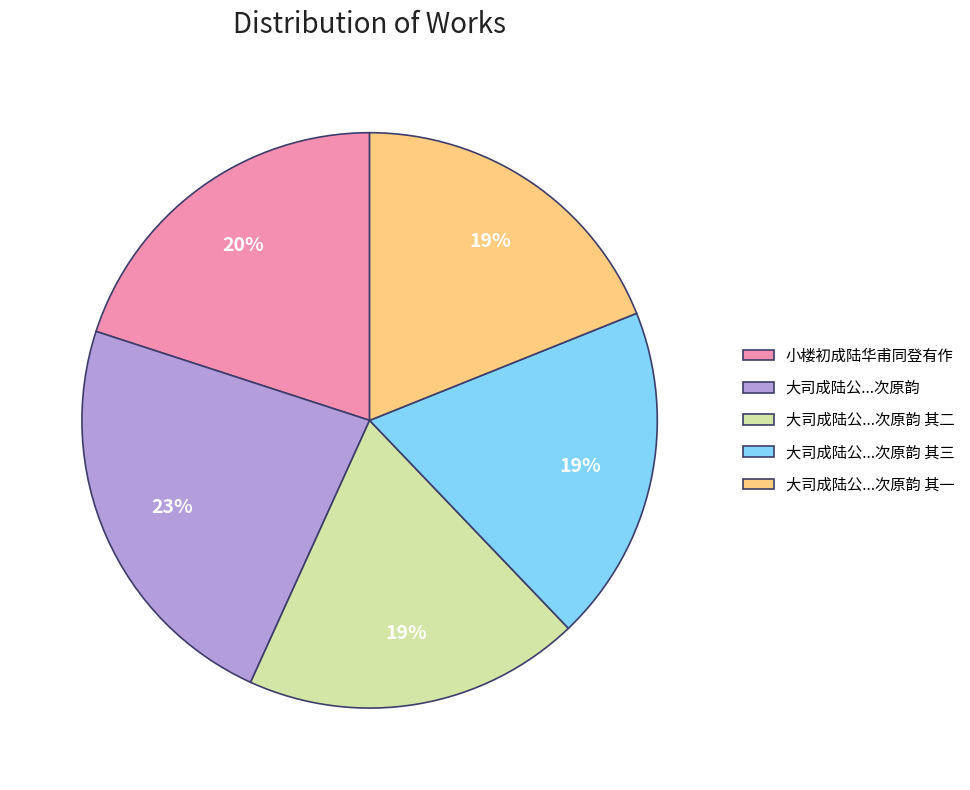

To the nearest percent, what percentage of the pie is 大司成陆公...次原韵 其二?

19%